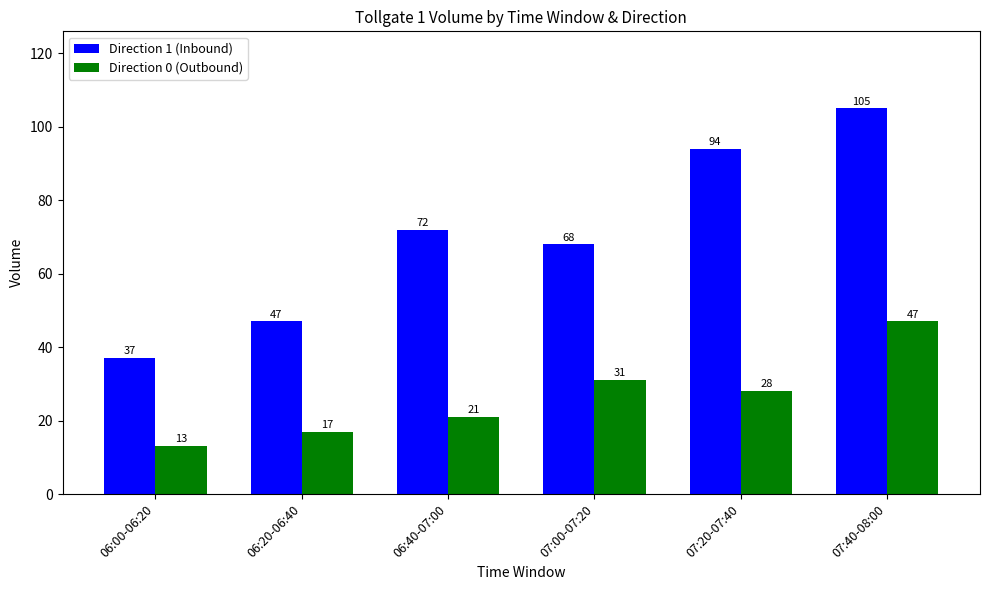

What is the value of the Direction 1 (Inbound) bar at the 4th from the left?

68